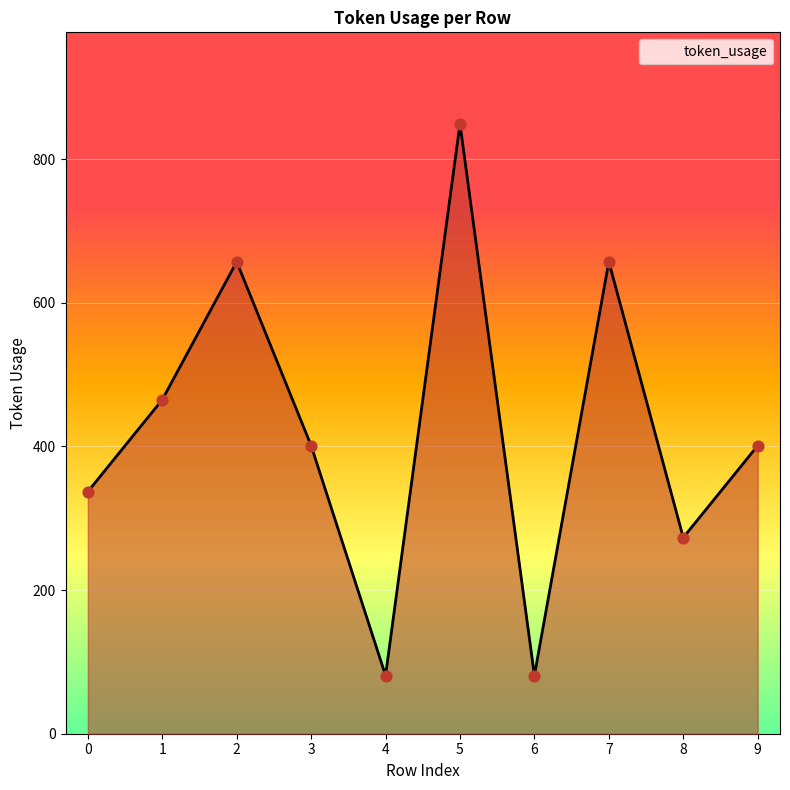

What is the change in value from 1 to 8?

-192